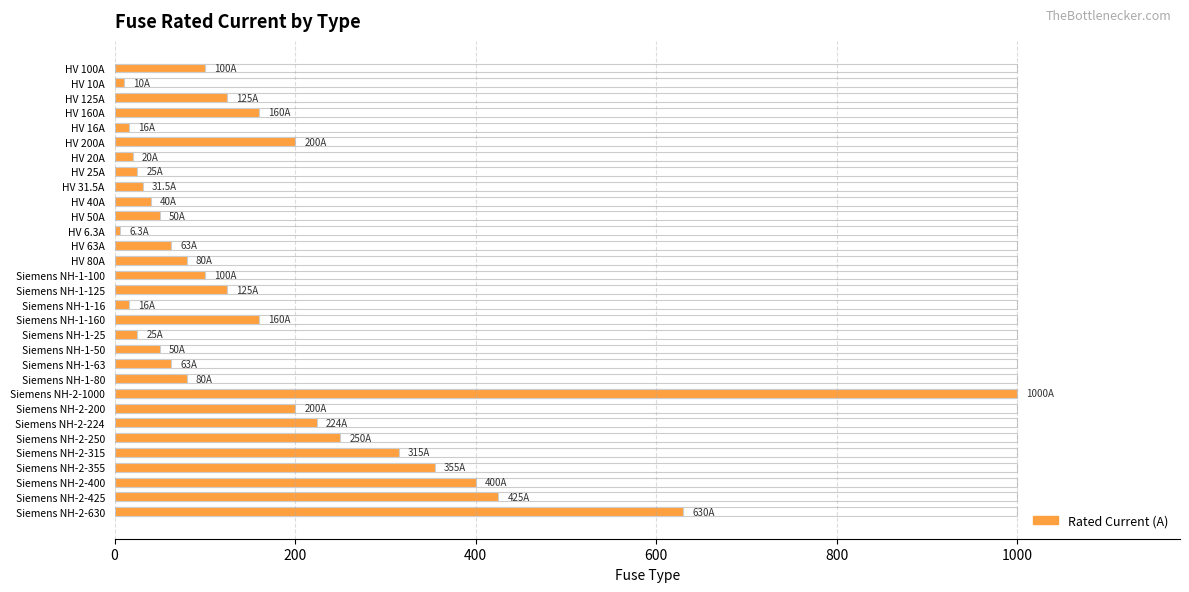

True or false: the data shows 175.4 at Siemens NH-2-355.

False